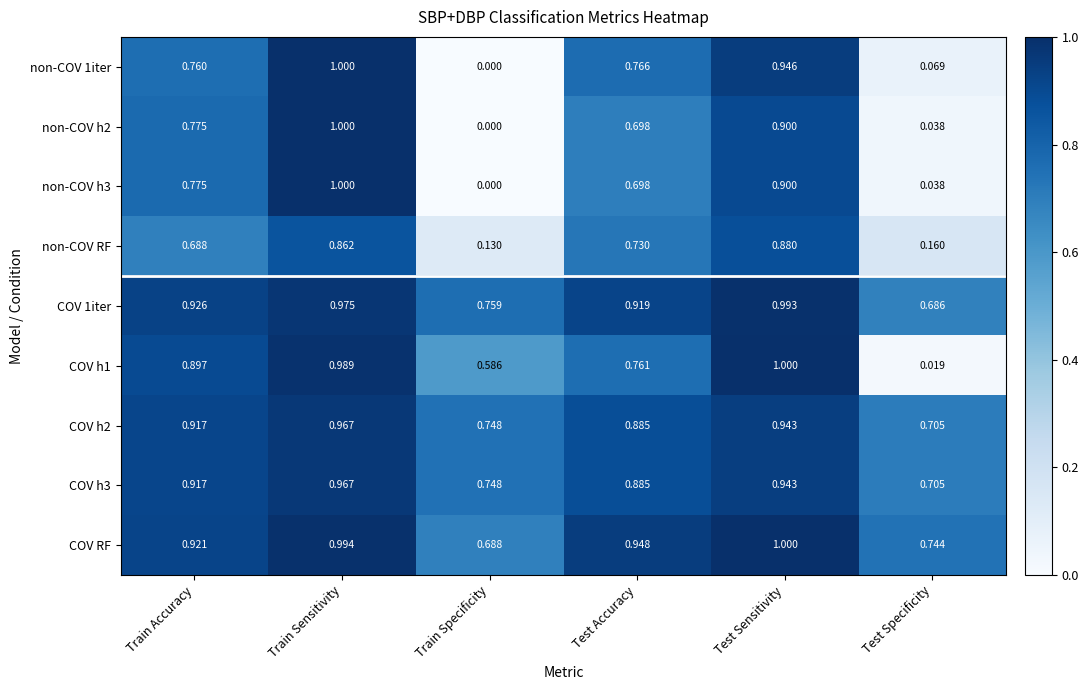

At which category is the sum across all series the highest?

Train Sensitivity